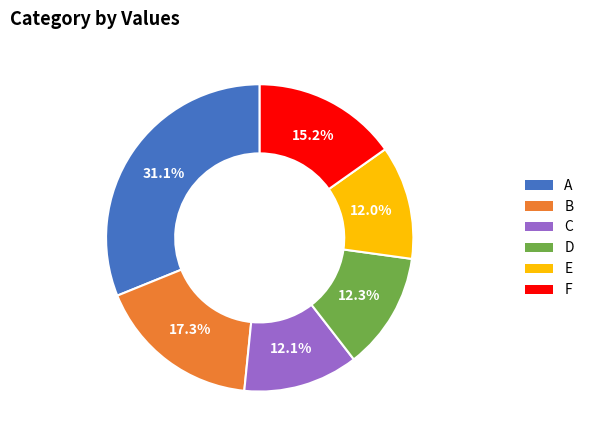

What is the total percentage of C and F?

27.3%